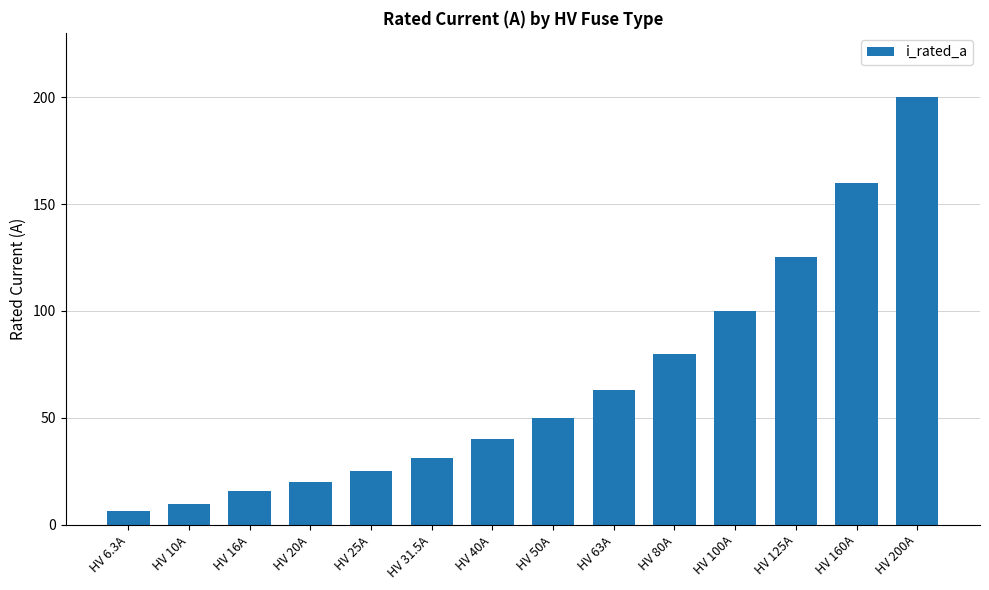

What is the label of the 8th bar from the left?

HV 50A